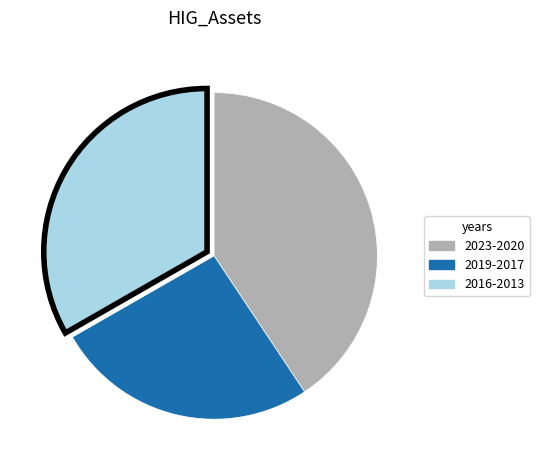

Is there any slice that represents more than half of the pie?

No